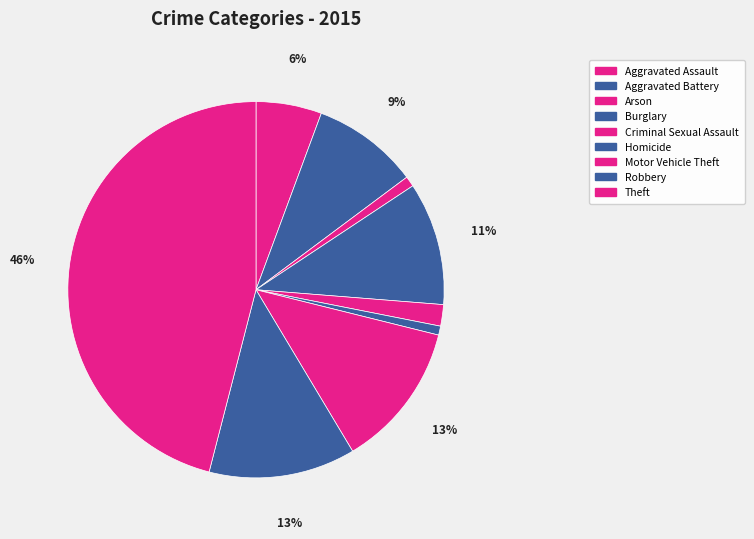

To the nearest percent, what is the average slice percentage?

11%